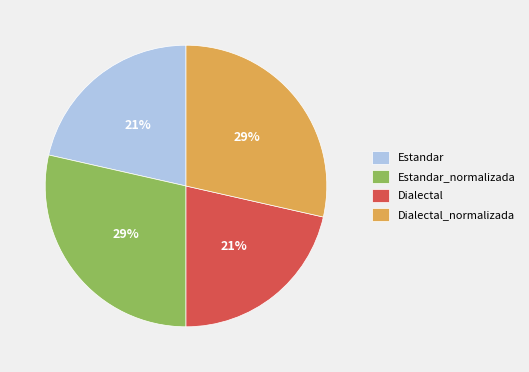

To the nearest percent, what is the average slice percentage?

25%